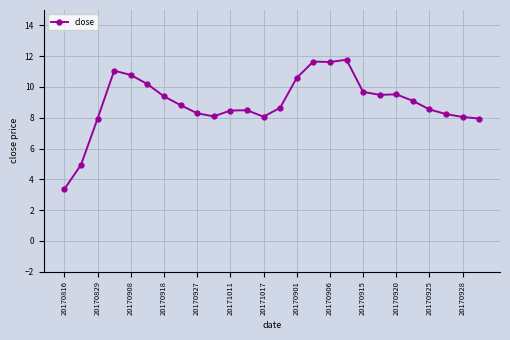

What is the smallest value displayed?

3.4